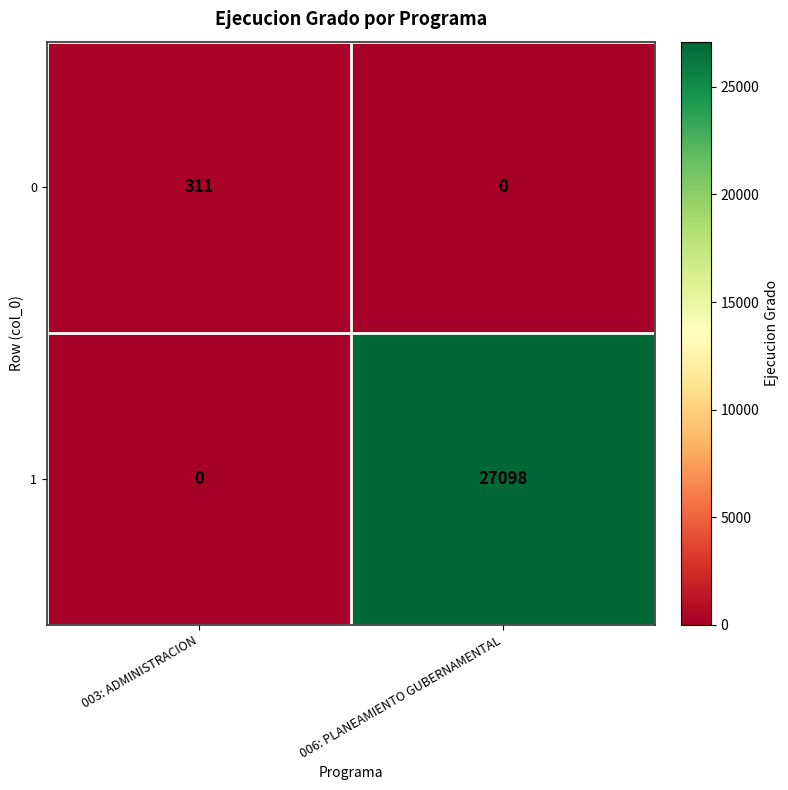

At which label does 1 reach its minimum?

003: ADMINISTRACION